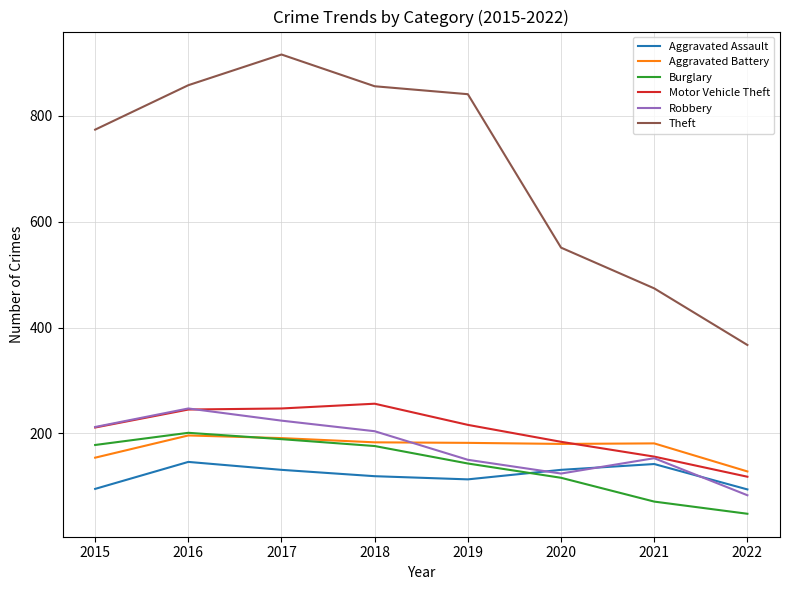

Is this an area chart (filled region under the line)?

No